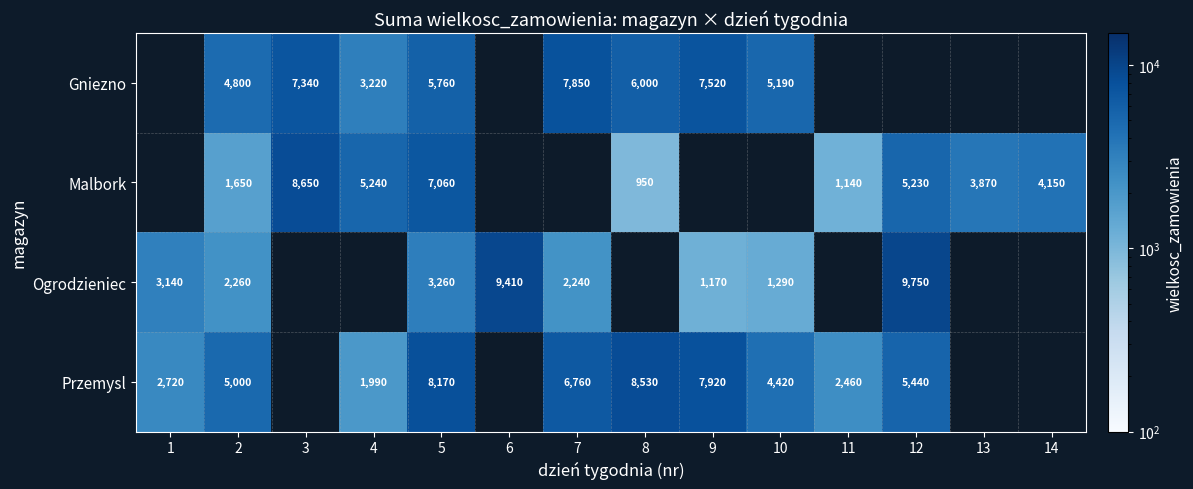

What is the difference between the Ogrodzieniec values at 10 and 2?

970